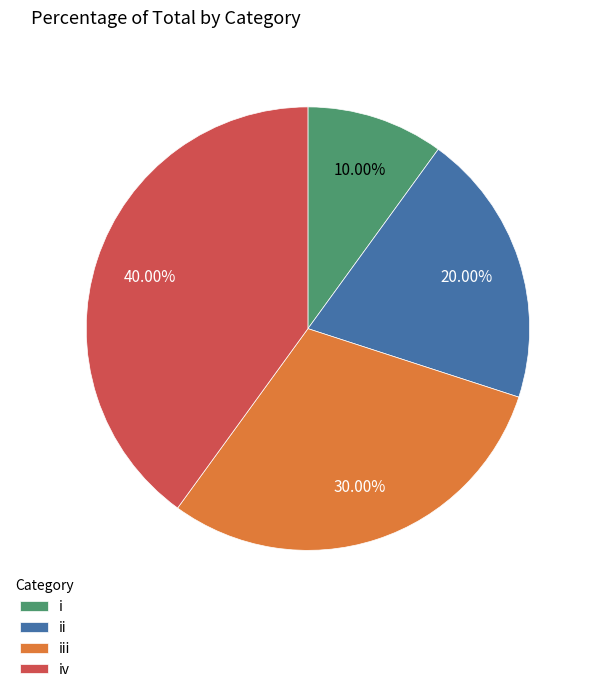

To the nearest percent, what is the combined percentage of i and iv?

50%